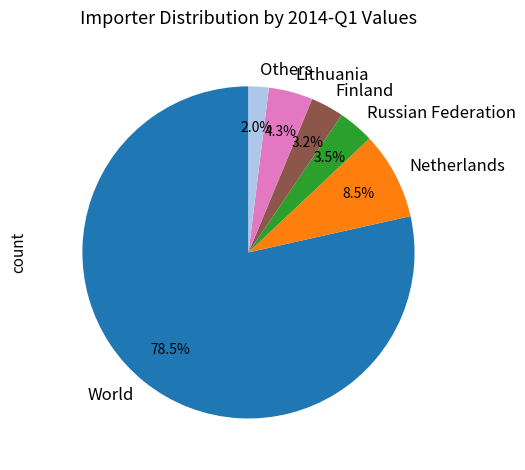

Between Russian Federation and Others, which is larger?

Russian Federation